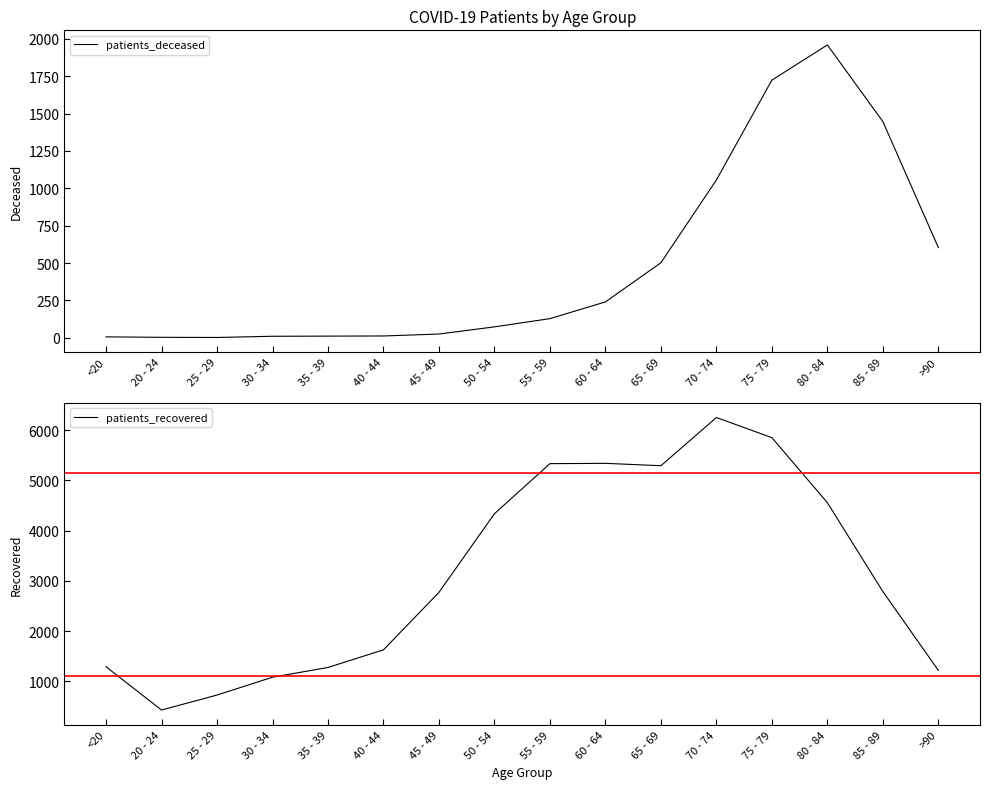

What is the average value of the patients_recovered series?

3138